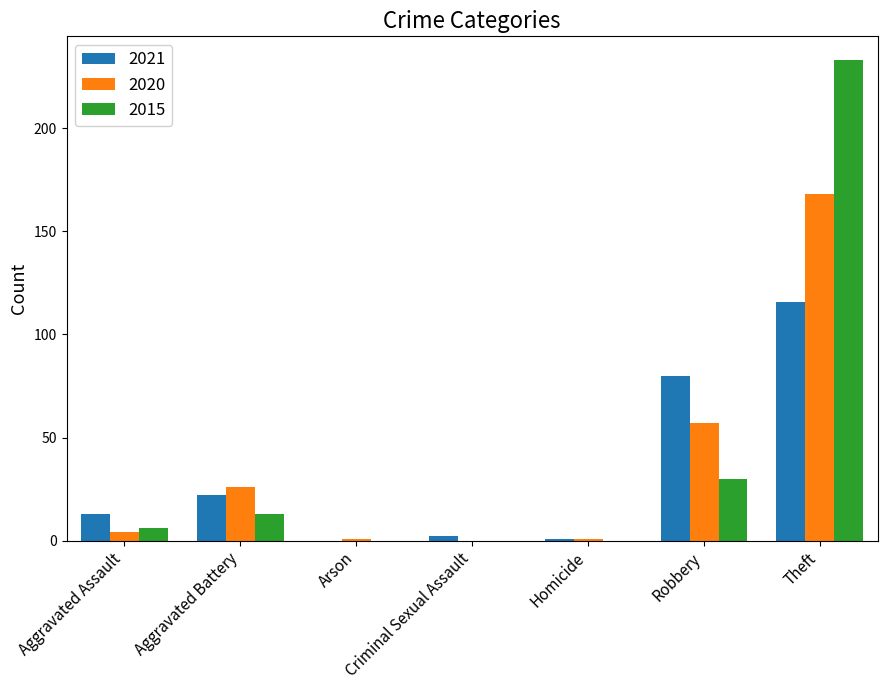

At which label does 2020 reach its peak?

Theft